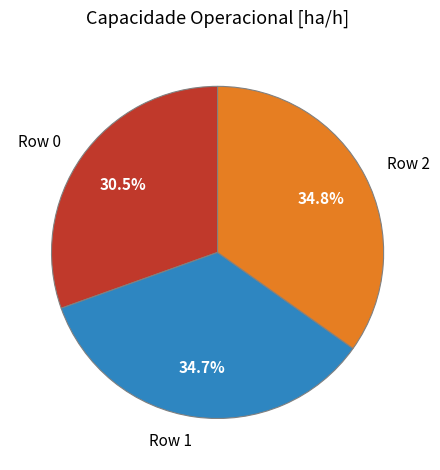

Which category has the smallest portion of the pie?

Row 0